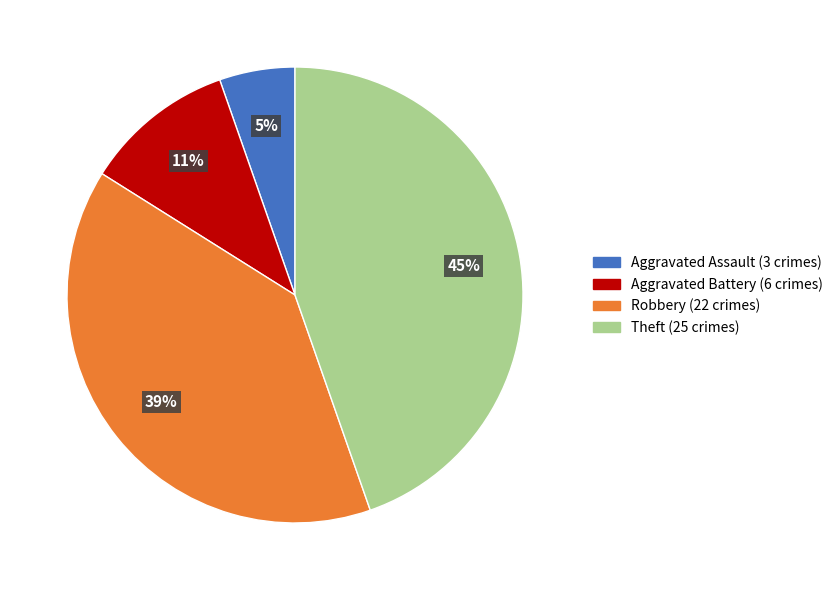

Is it true that Aggravated Battery is 11% of the pie?

True